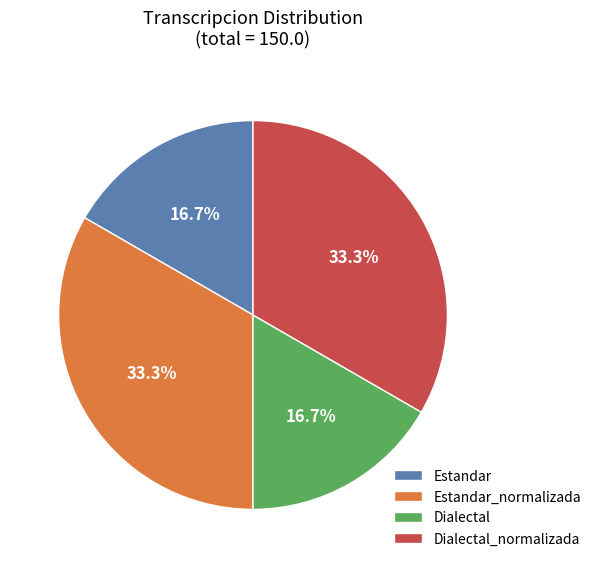

To the nearest percent, what is the difference between the Estandar and Estandar_normalizada slice percentages?

17%